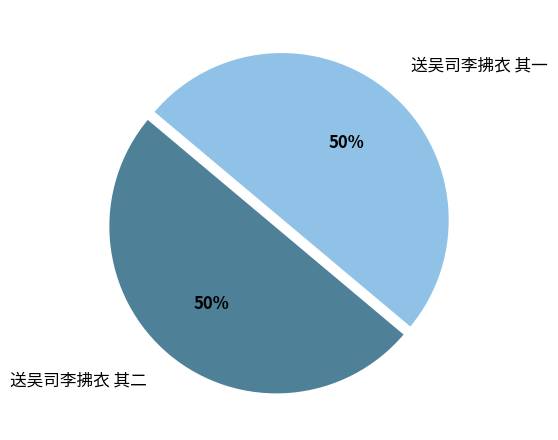

To the nearest percent, what is the average slice percentage?

50%